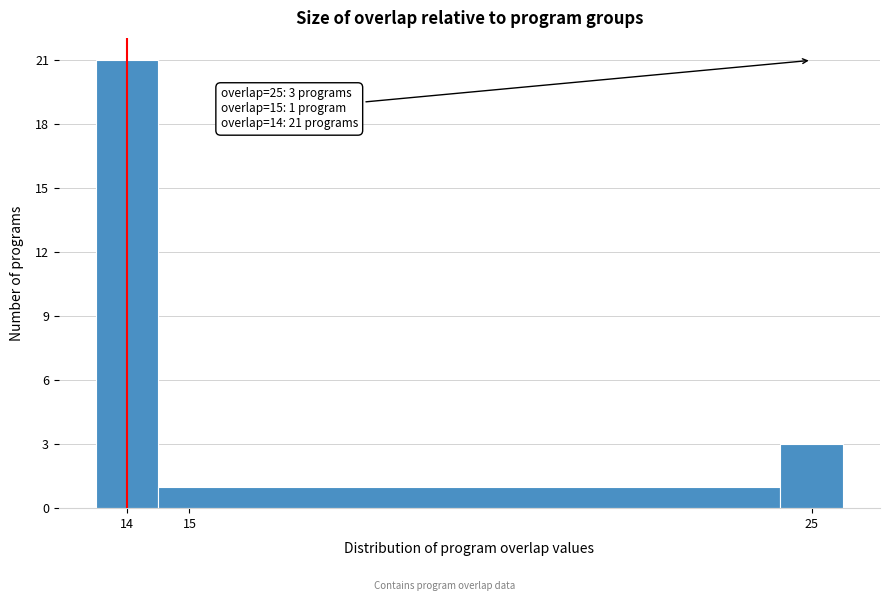

Which range on the x-axis has the tallest bar?

13.5 to 14.5